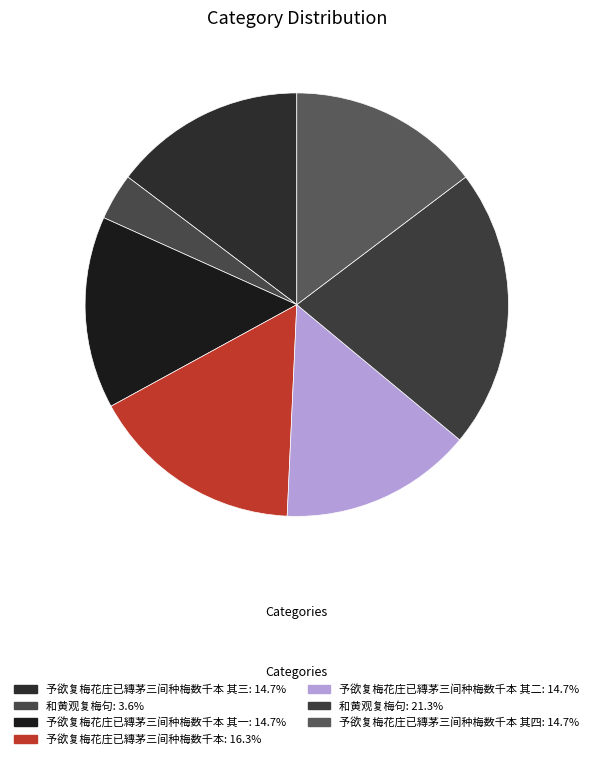

Count the number of slices in the pie.

7